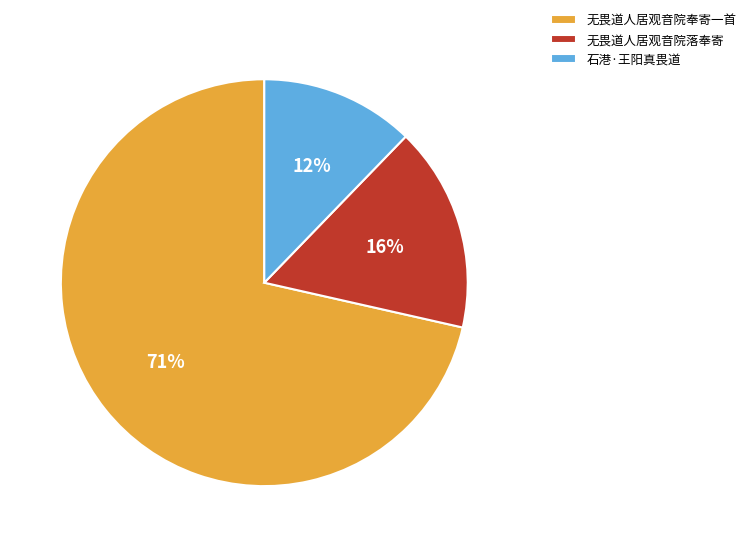

Count the number of slices in the pie.

3